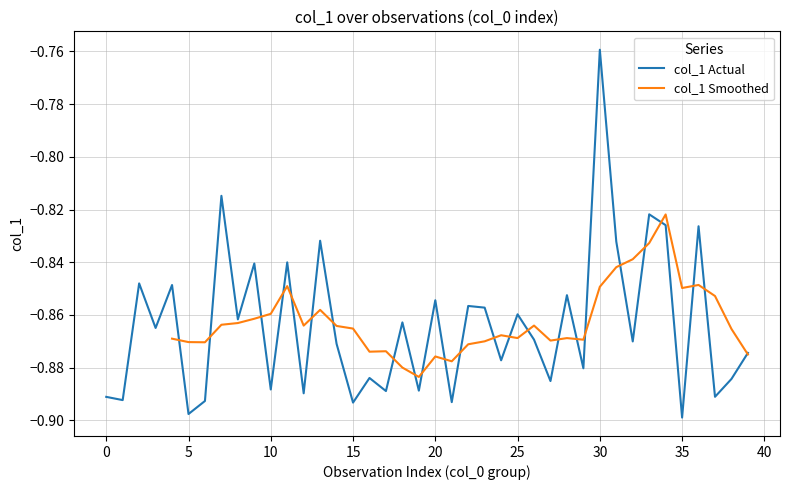

At which label is col_1 Actual closest to 0?

30